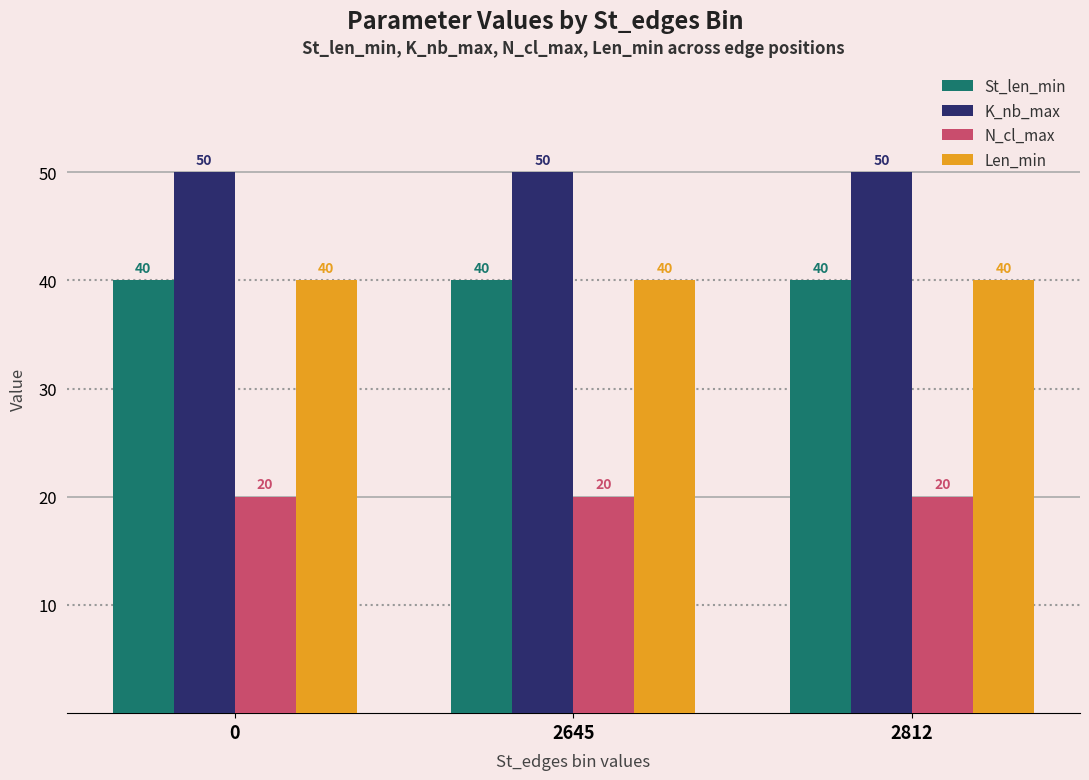

What is the maximum value for N_cl_max?

20